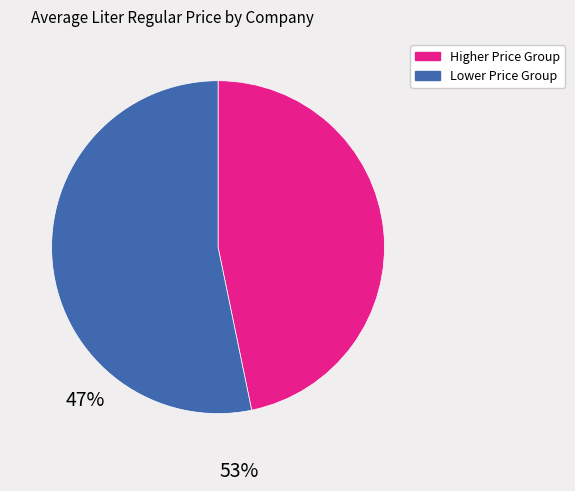

Is there a majority slice in this chart?

Yes